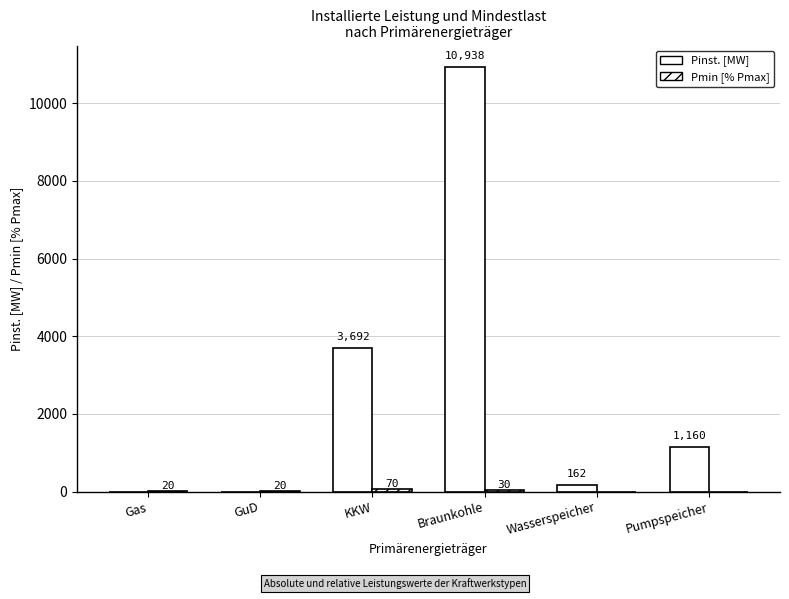

How many data points does each series have?

6